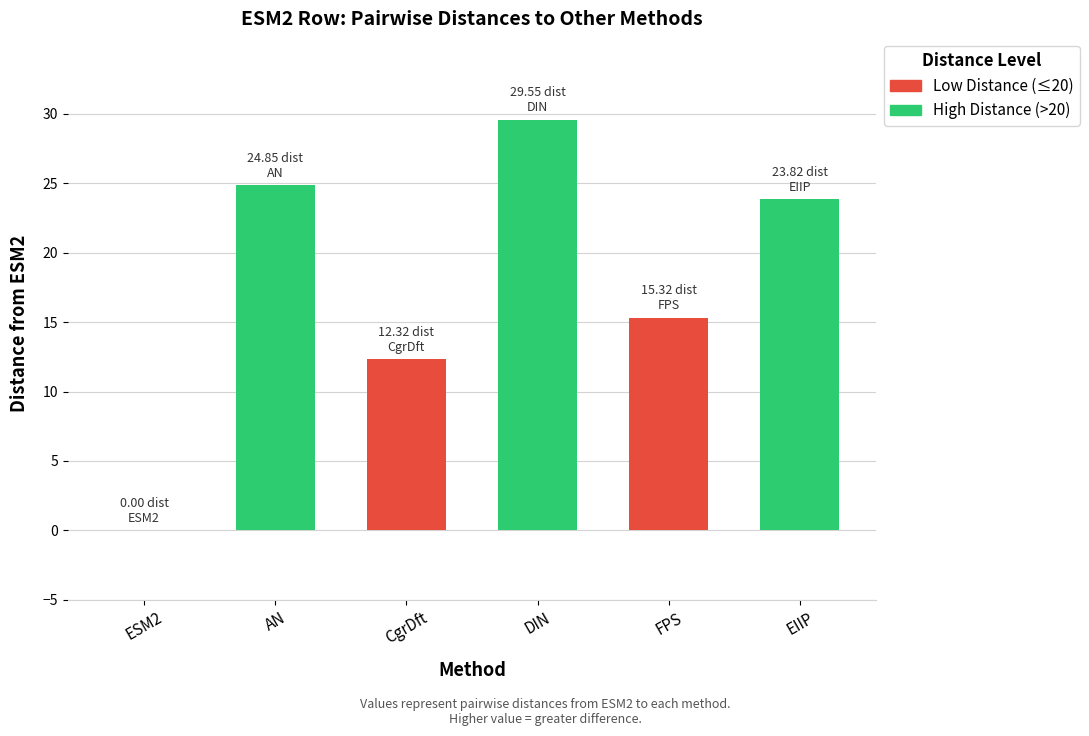

At which label is the value closest to 14?

FPS